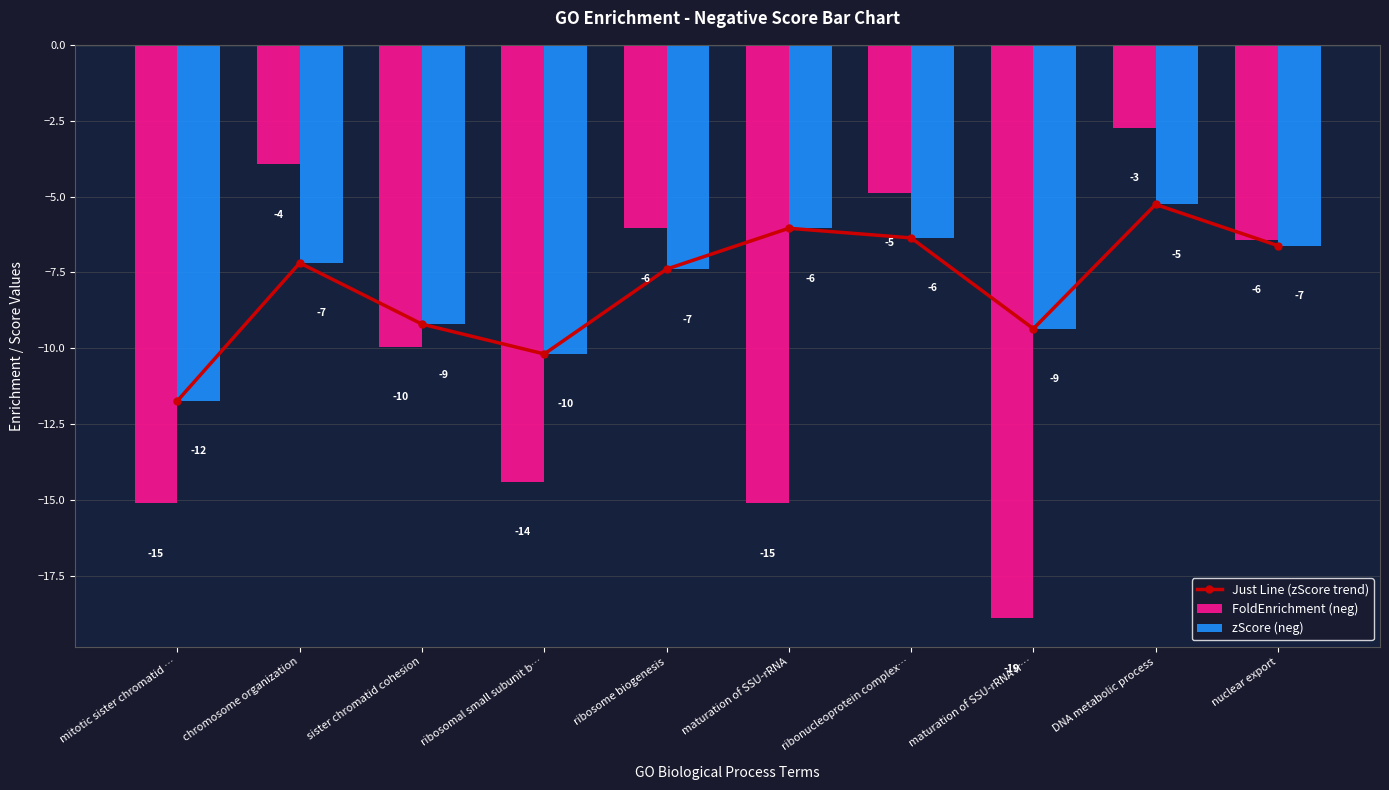

Reading right to left, list all the values displayed in this chart.

Just Line (zScore trend): nuclear export=-6.6	DNA metabolic process=-5.3	maturation of SSU-rRNA fr…=-9.4	ribonucleoprotein complex…=-6.4	maturation of SSU-rRNA=-6.0	ribosome biogenesis=-7.4	ribosomal small subunit b…=-10.2	sister chromatid cohesion=-9.2	chromosome organization=-7.2	mitotic sister chromatid …=-11.7
FoldEnrichment (neg): nuclear export=-6.4	DNA metabolic process=-2.7	maturation of SSU-rRNA fr…=-18.9	ribonucleoprotein complex…=-4.9	maturation of SSU-rRNA=-15.1	ribosome biogenesis=-6.0	ribosomal small subunit b…=-14.4	sister chromatid cohesion=-9.9	chromosome organization=-3.9	mitotic sister chromatid …=-15.1
zScore (neg): nuclear export=-6.6	DNA metabolic process=-5.3	maturation of SSU-rRNA fr…=-9.4	ribonucleoprotein complex…=-6.4	maturation of SSU-rRNA=-6.0	ribosome biogenesis=-7.4	ribosomal small subunit b…=-10.2	sister chromatid cohesion=-9.2	chromosome organization=-7.2	mitotic sister chromatid …=-11.7